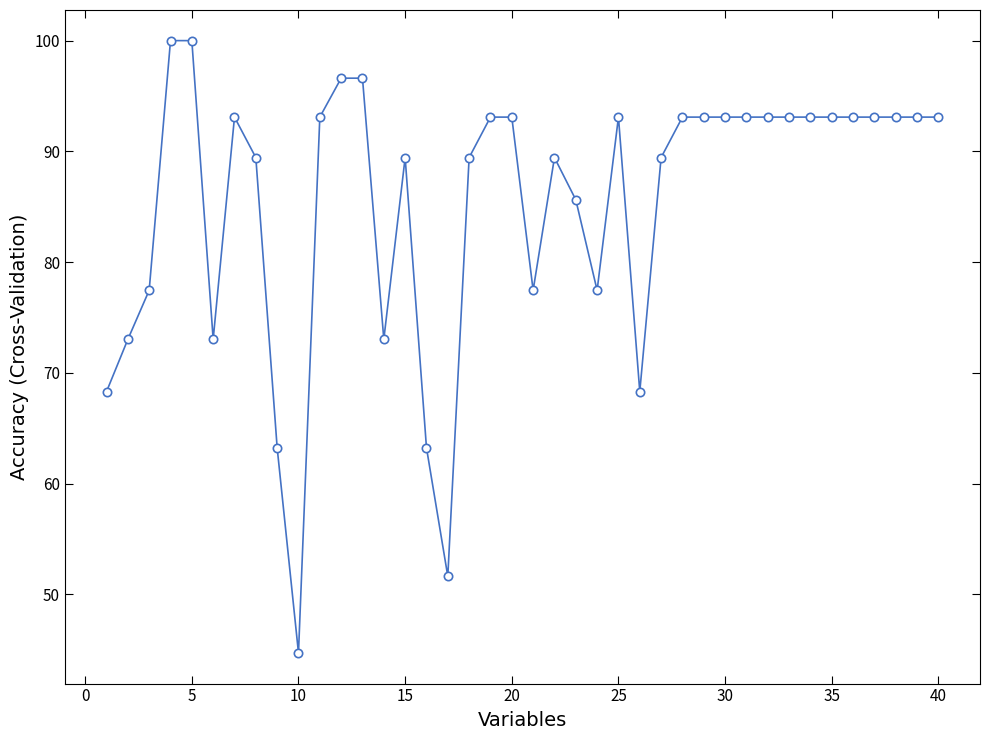

What is the smallest value displayed?

44.7